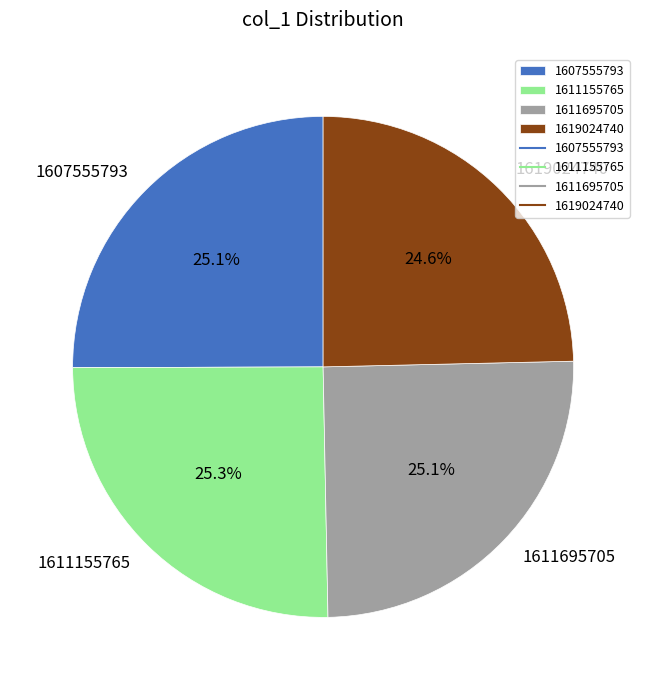

Is it true that 1611695705 is 15% of the pie?

False